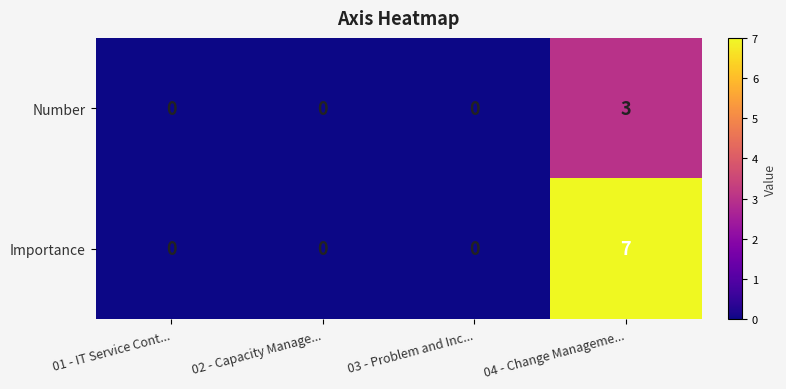

What is the greatest value displayed?

7